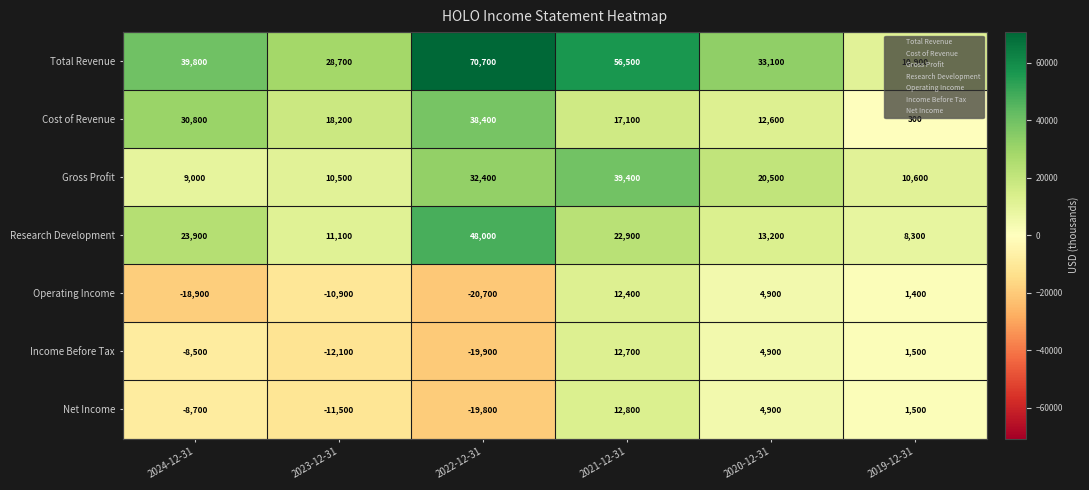

At which label does Research Development first exceed 22900?

2024-12-31